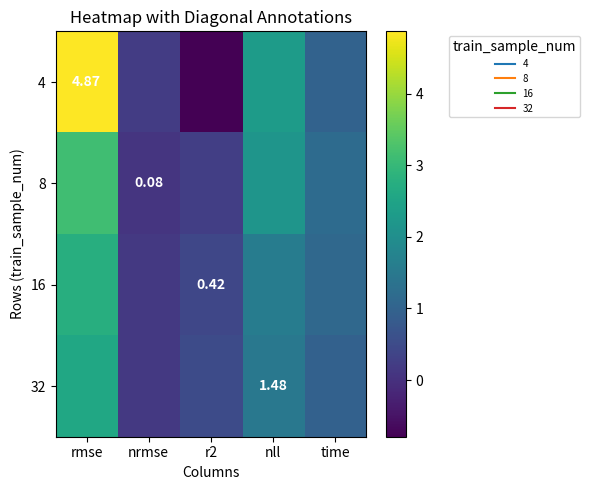

How many values in 4 are above zero?

4